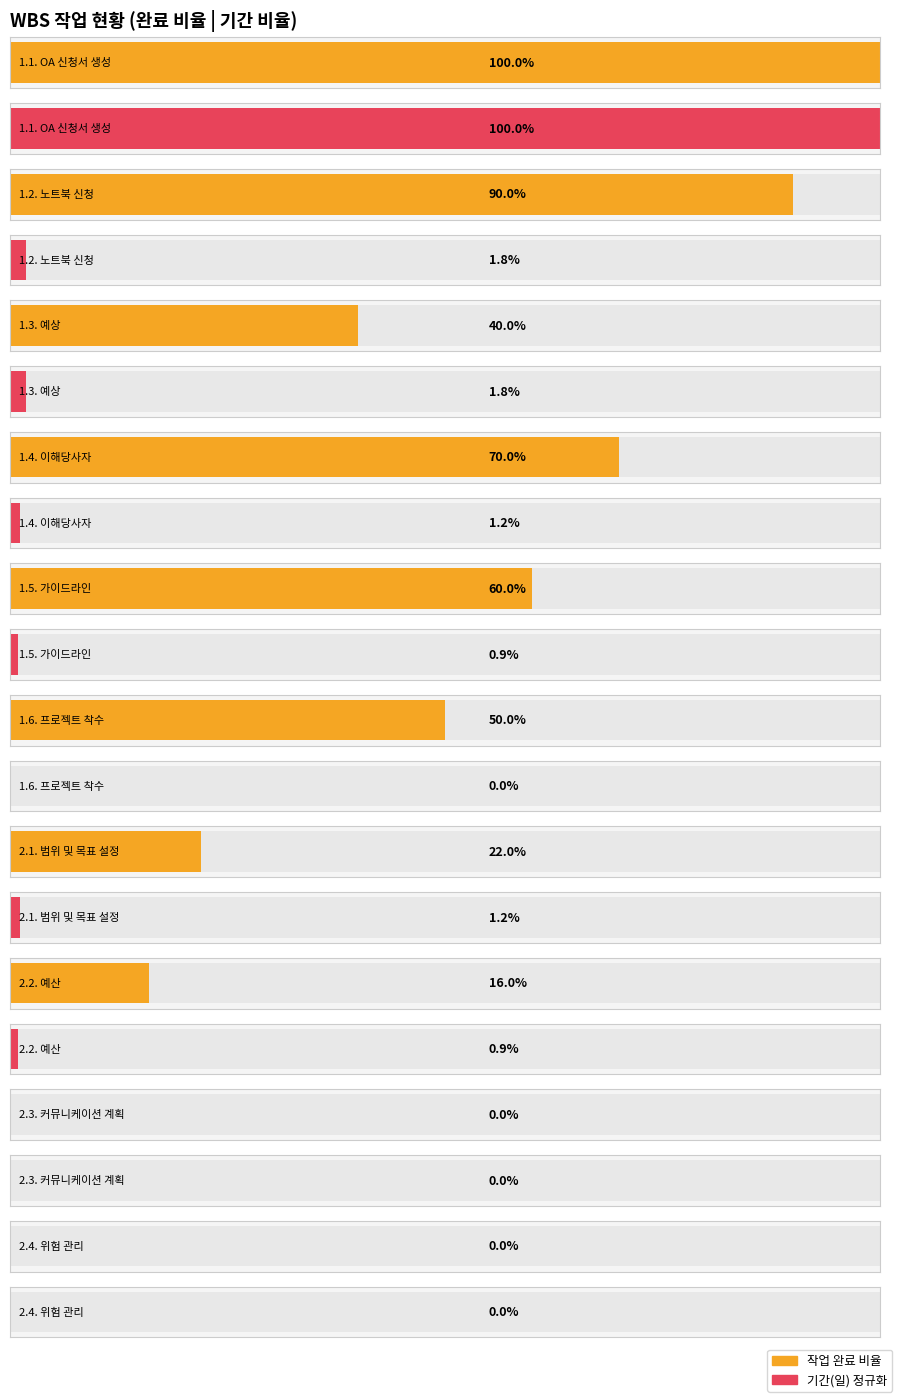

How many series are shown in this chart?

2